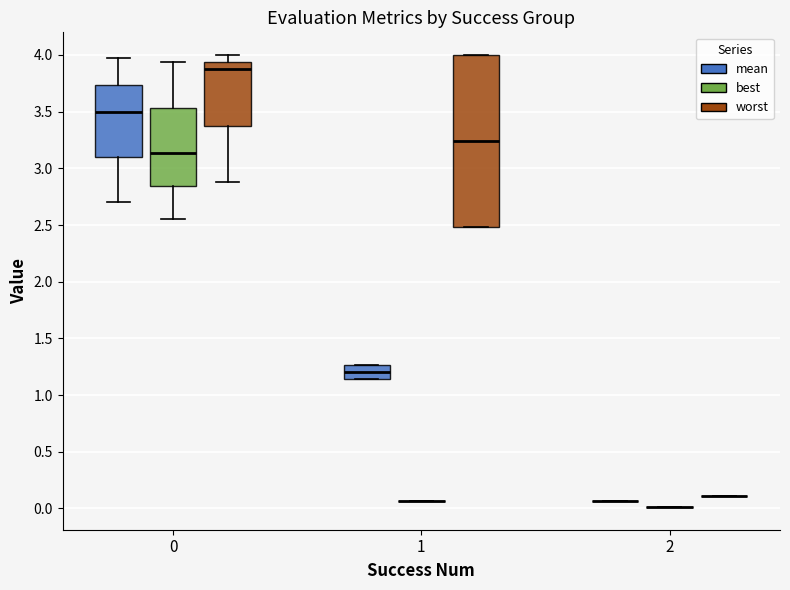

Reading left to right, transcribe this box plot: for each box, give where its median line is, the range the box spans, and where its two whiskers end, as read against the y-axis. The values are not printed on the chart, so give them approximately, as read against the axis.

0 (mean): median 3.50, box 3.10 to 3.75, whiskers 2.70 to 3.95
0 (best): median 3.15, box 2.85 to 3.55, whiskers 2.55 to 3.95
0 (worst): median 3.85, box 3.35 to 3.95, whiskers 2.90 to 4.00
1 (mean): median 1.20, box 1.15 to 1.25, whiskers 1.15 to 1.25
1 (best): box collapsed to a line at 0.05, whiskers 0.05 to 0.05
1 (worst): median 3.25, box 2.50 to 4.00, whiskers 2.50 to 4.00
2 (mean): box collapsed to a line at 0.05, whiskers 0.05 to 0.05
2 (best): box collapsed to a line at 0.00, whiskers 0.00 to 0.00
2 (worst): box collapsed to a line at 0.10, whiskers 0.10 to 0.10